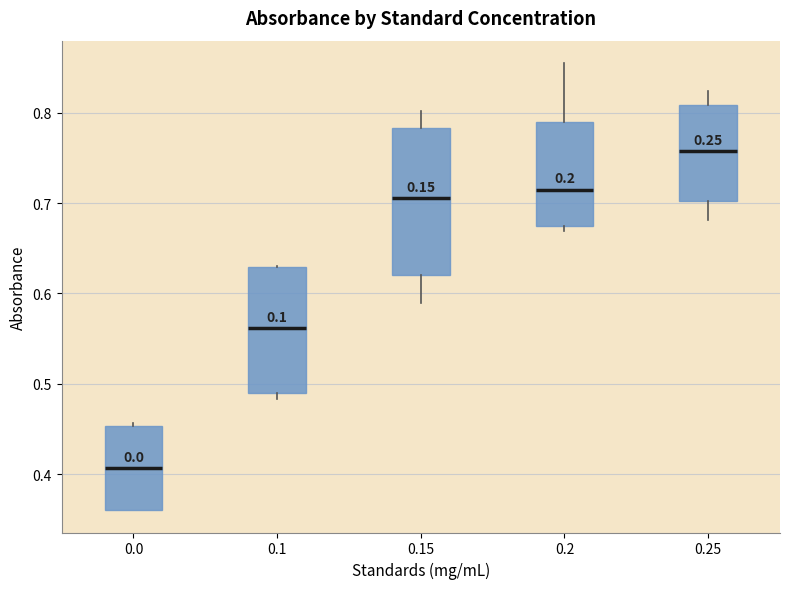

Reading left to right, transcribe this box plot: for each box, give where its median line is, the range the box spans, and where its two whiskers end, as read against the y-axis. The values are not printed on the chart, so give them approximately, as read against the axis.

0.0: median 0.41, box 0.36 to 0.45, whiskers 0.36 to 0.46
0.1: median 0.56, box 0.49 to 0.63, whiskers 0.48 to 0.63
0.15: median 0.71, box 0.62 to 0.78, whiskers 0.59 to 0.80
0.2: median 0.71, box 0.67 to 0.79, whiskers 0.67 (just below the box's lower edge) to 0.86
0.25: median 0.76, box 0.70 to 0.81, whiskers 0.68 to 0.82